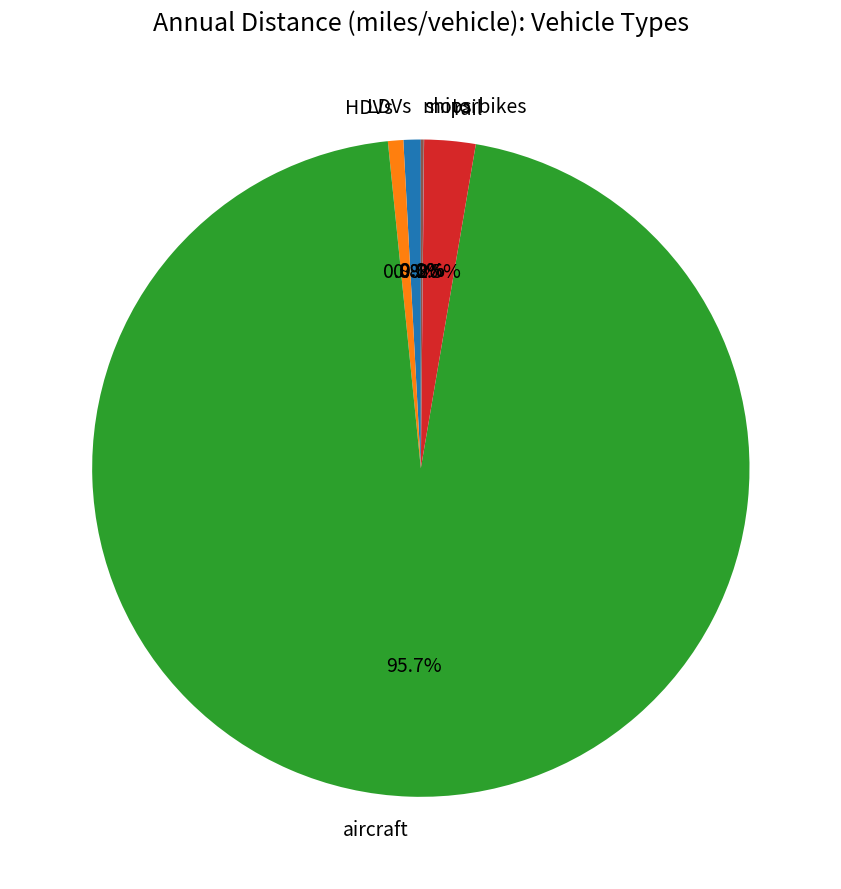

Do LDVs and rail together represent more than half of the pie?

No